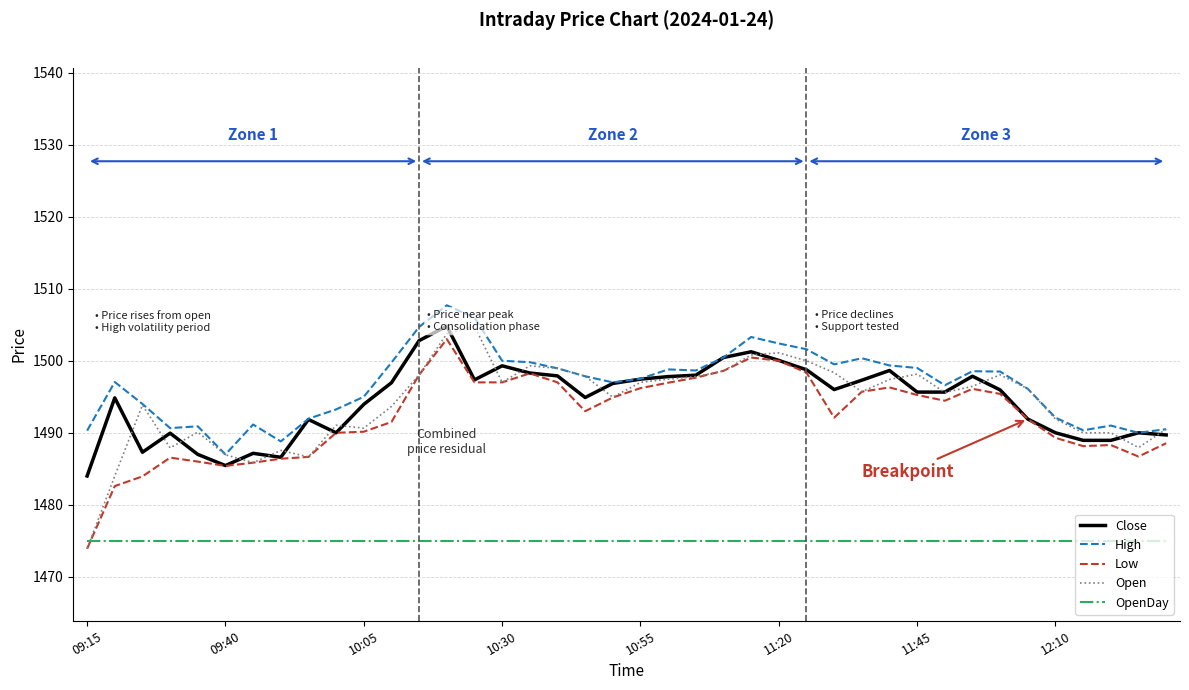

What is the greatest value displayed?

1507.7